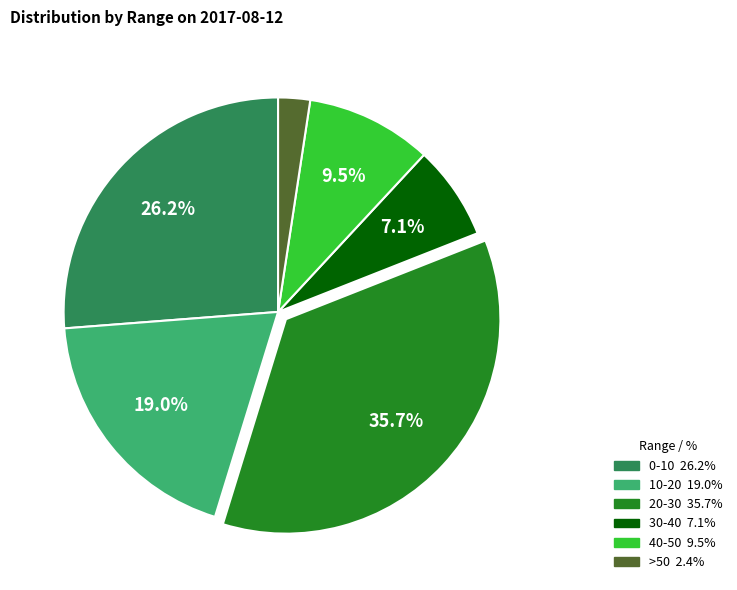

To the nearest percent, what is the average slice percentage?

17%